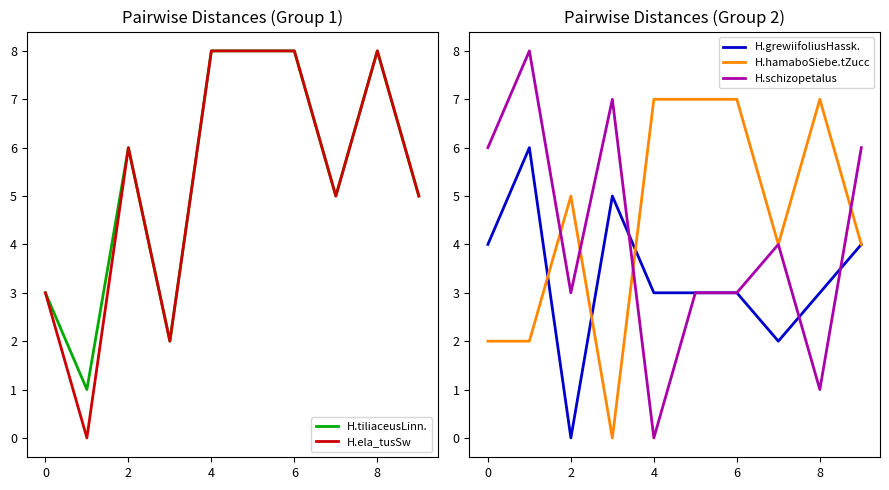

Rank the series by their maximum value, from lowest to highest.

H.grewiifoliusHassk., H.hamaboSiebe.tZucc, H.tiliaceusLinn., H.ela_tusSw, H.schizopetalus